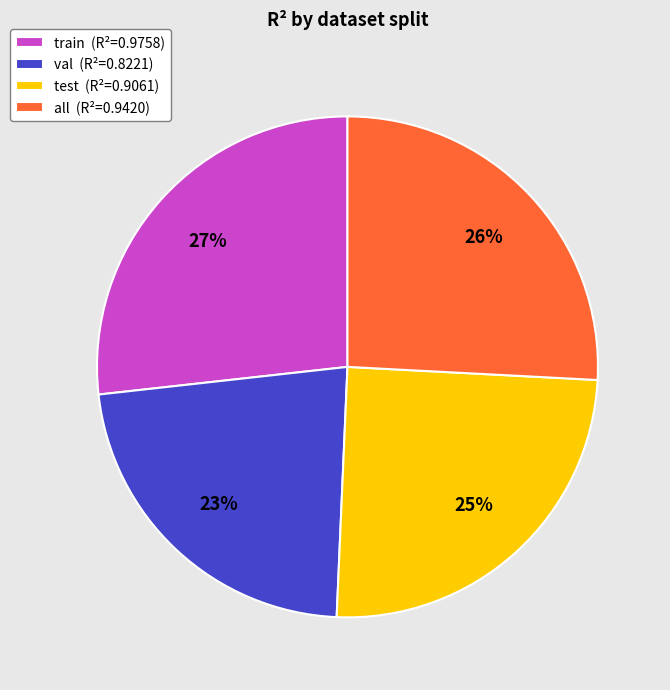

The all slice represents 26% of the pie. True or false?

True